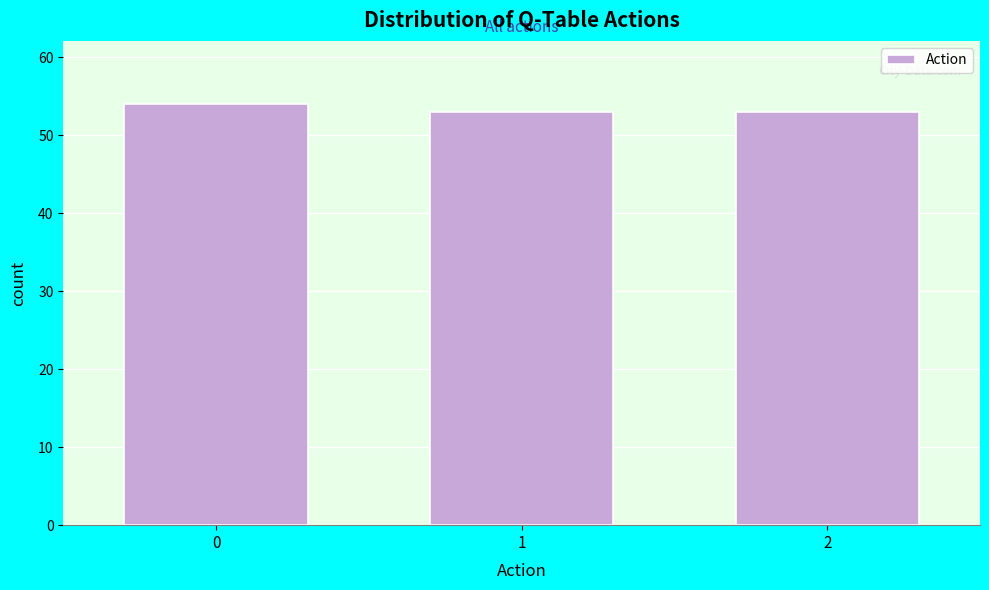

Reading left to right, list all the values displayed in this chart.

54	53	53